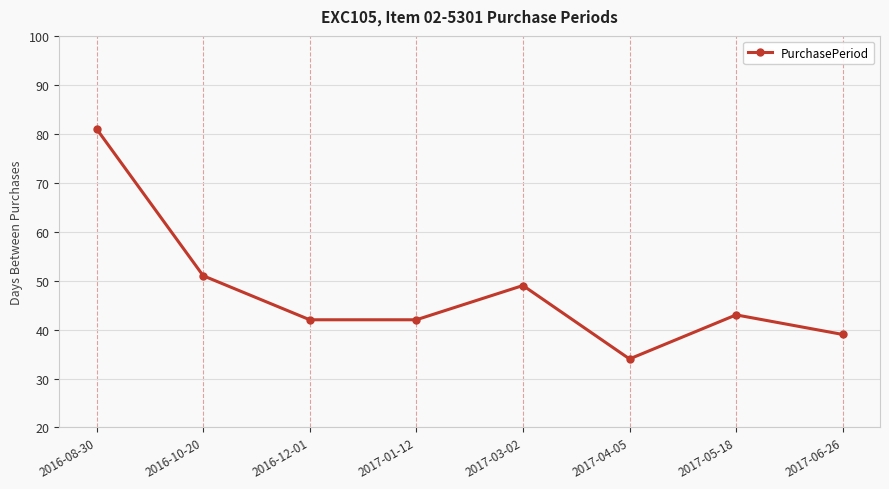

Reading right to left, transcribe all the data shown in this chart.

39	43	34	49	42	42	51	81